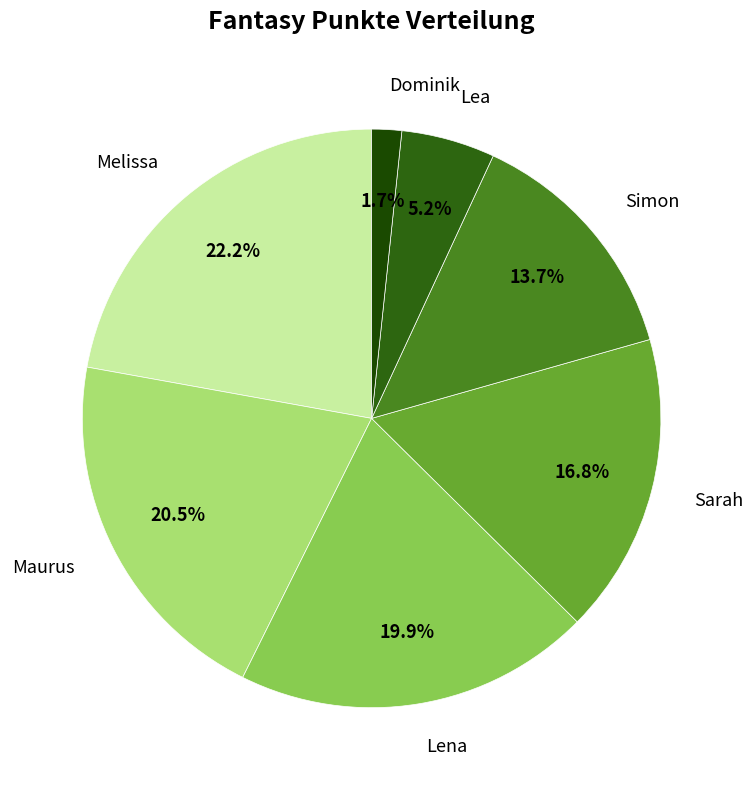

How many segments does this pie chart have?

7